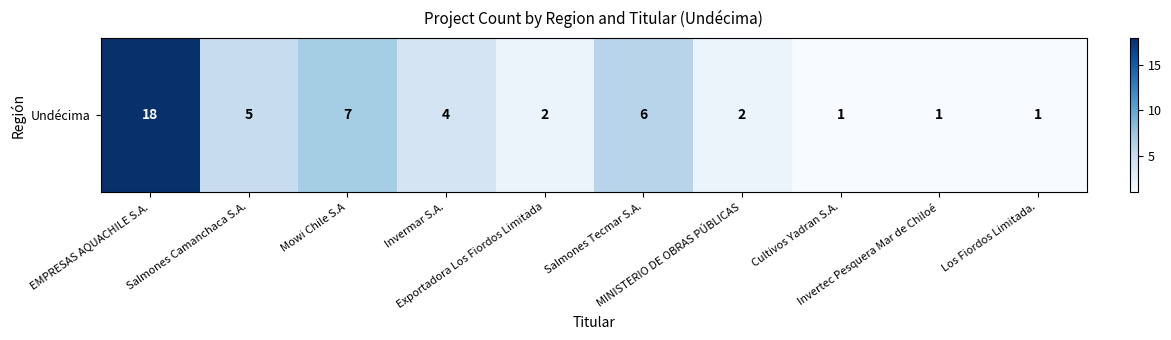

The value at Salmones Camanchaca S.A. is 5. True or false?

True